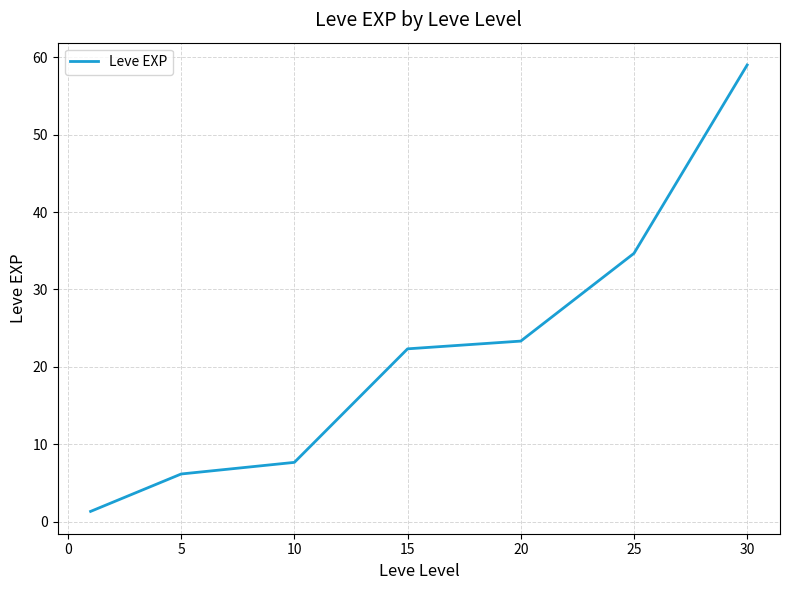

What is the minimum value shown in the chart?

1.3